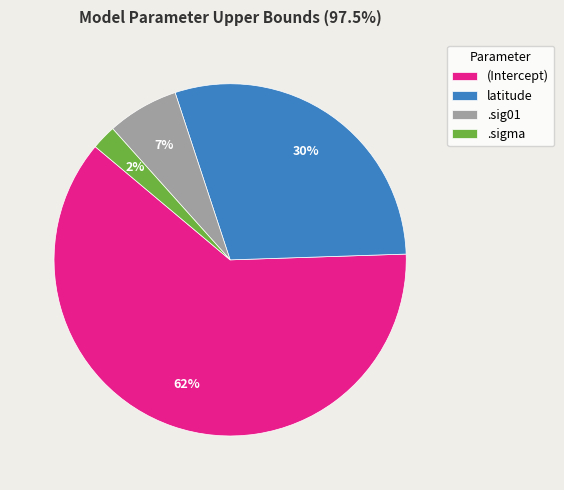

To the nearest percent, what portion does latitude represent?

30%